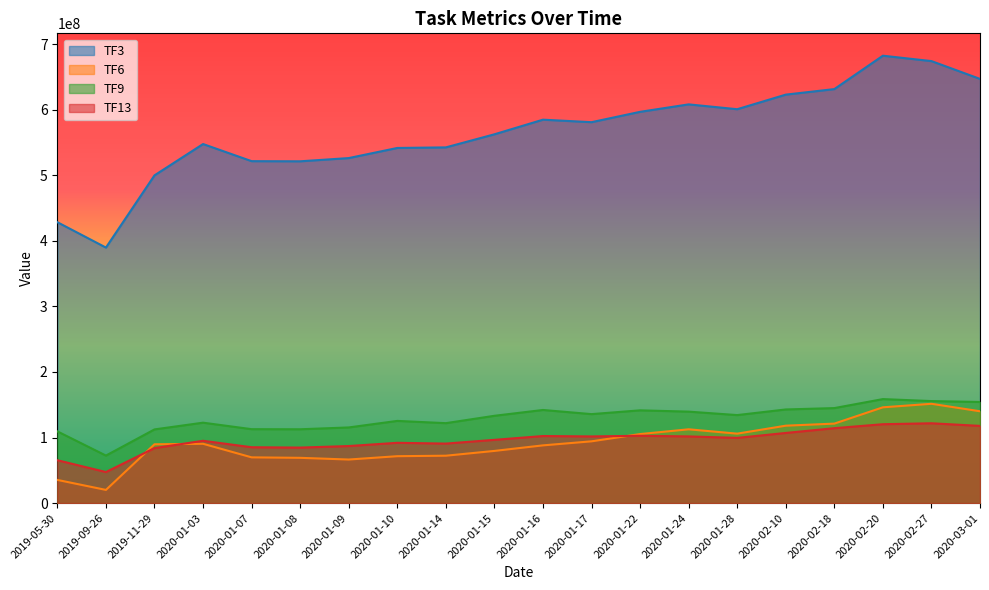

At which category does TF3 reach its first local peak?

2020-01-03